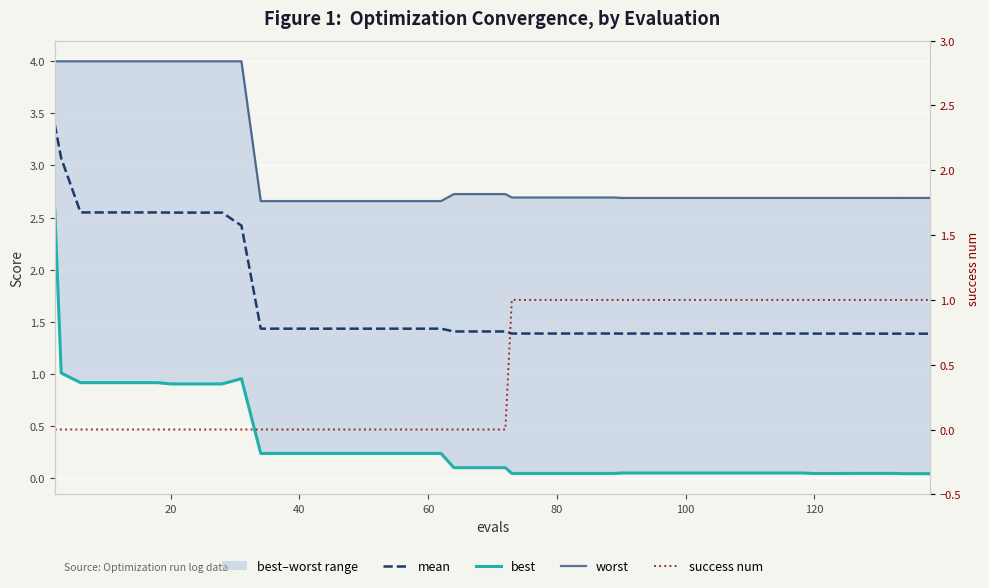

True or false: worst has more than 0 points higher than both neighbors.

False